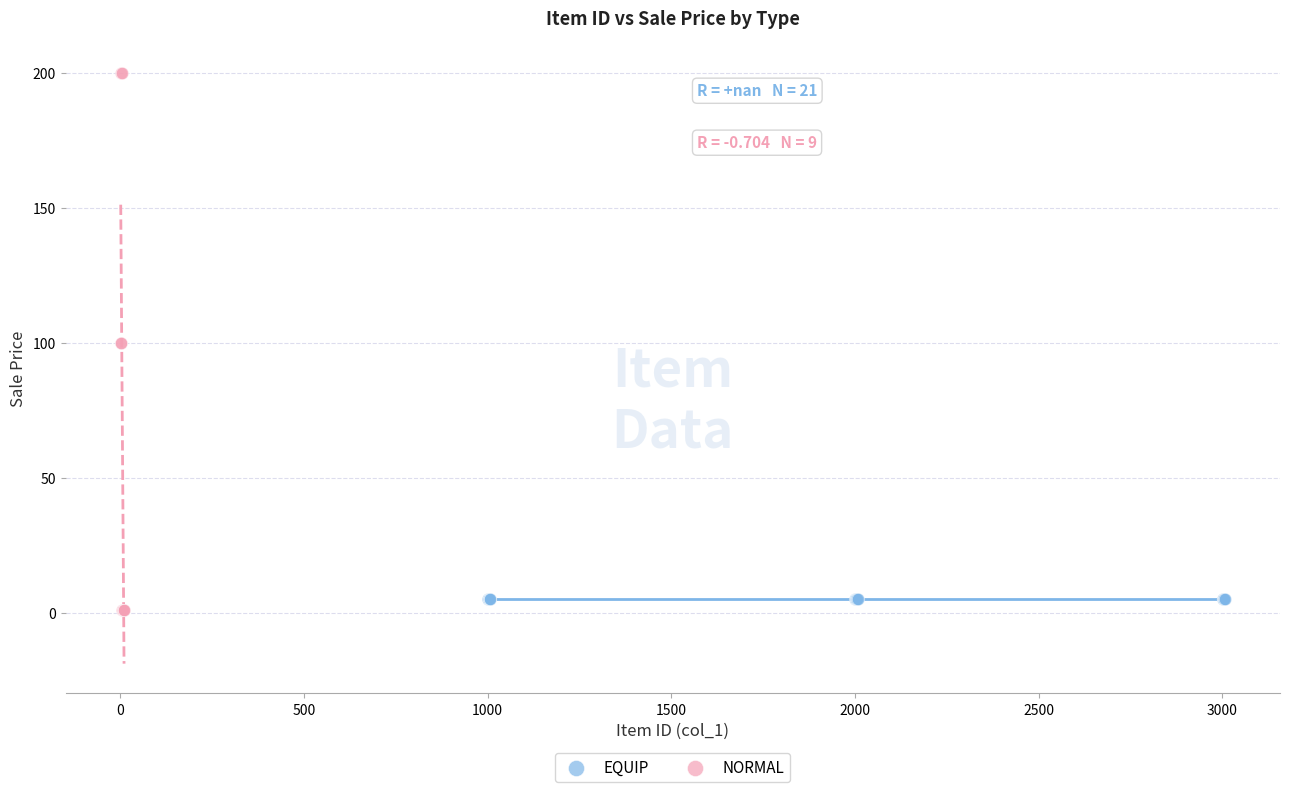

Which series contains the highest Y value?

NORMAL